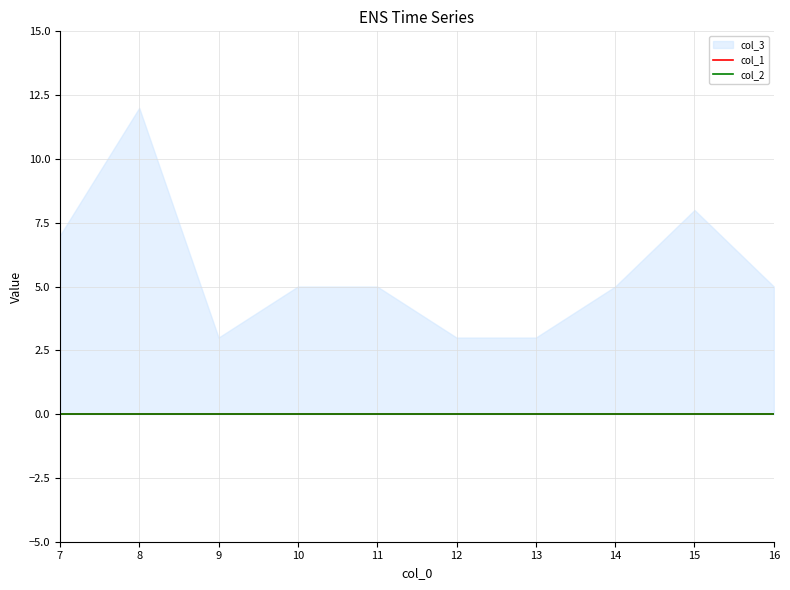

Reading left to right, extract all data points from this chart.

col_3: 7=7	8=12	9=3	10=5	11=5	12=3	13=3	14=5	15=8	16=5
col_1: 7=0	8=0	9=0	10=0	11=0	12=0	13=0	14=0	15=0	16=0
col_2: 7=0	8=0	9=0	10=0	11=0	12=0	13=0	14=0	15=0	16=0